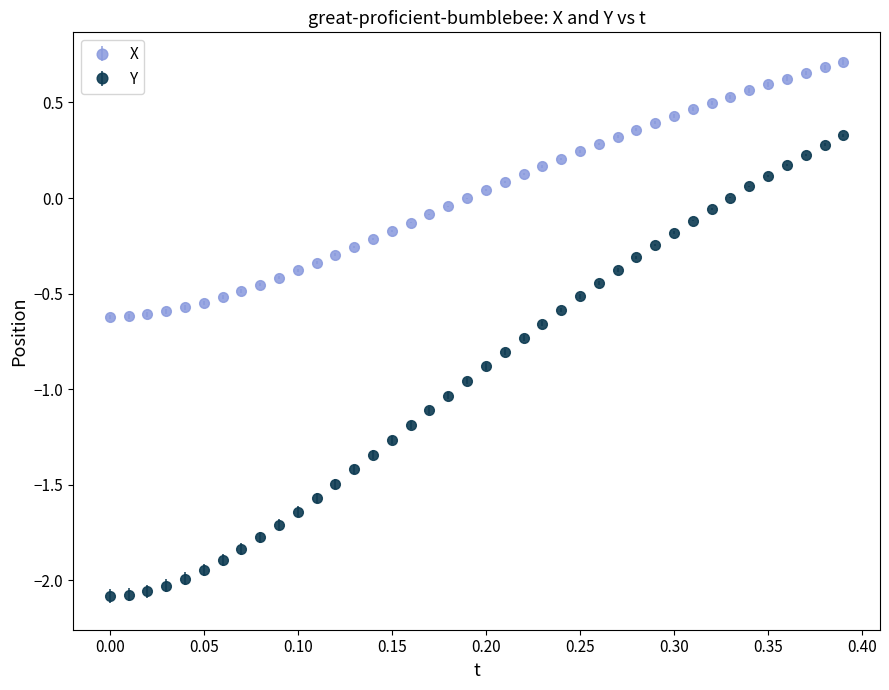

What are all the series names shown in the legend?

X, Y